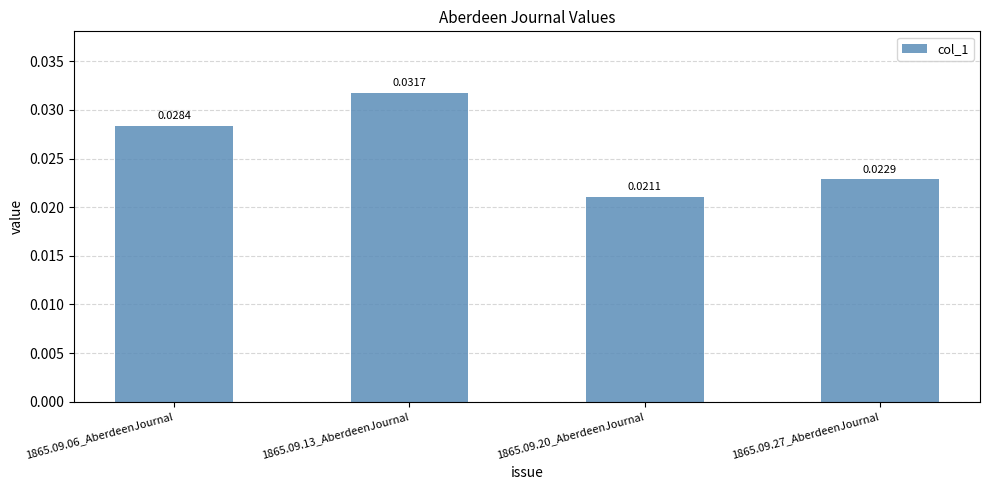

Which has a higher value, 1865.09.20_AberdeenJournal or 1865.09.27_AberdeenJournal?

1865.09.27_AberdeenJournal